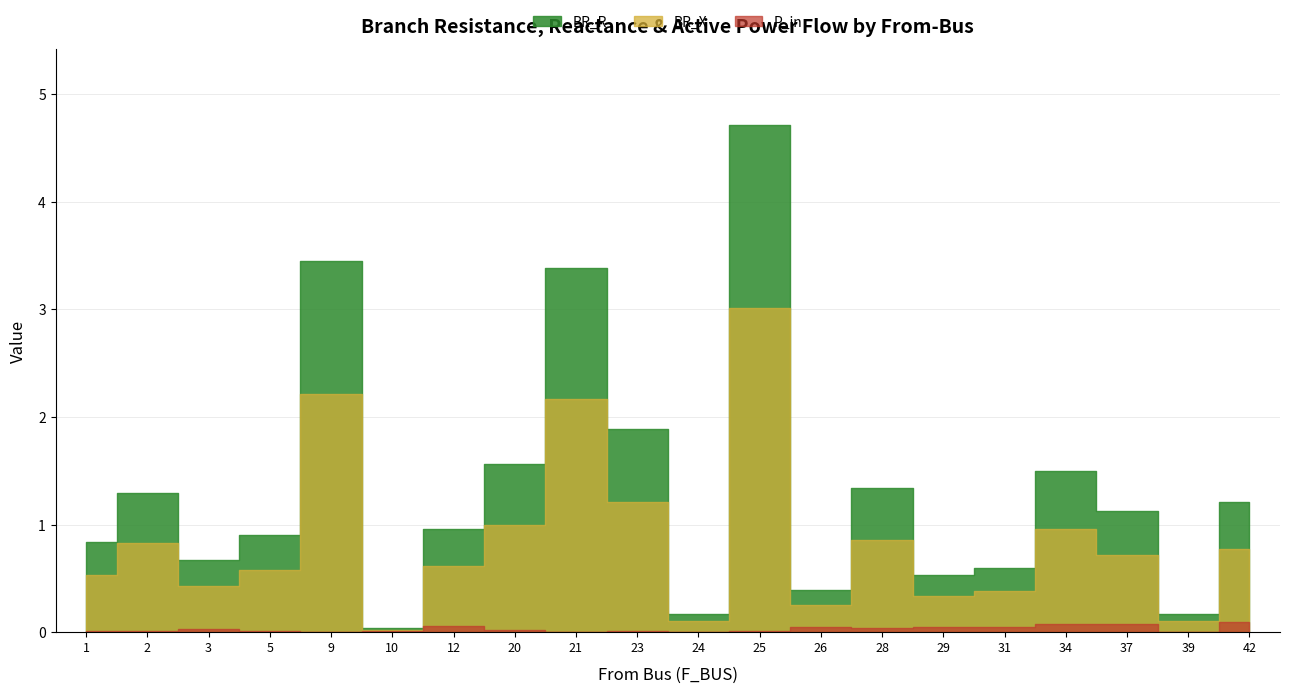

Which category has the highest value in the P_in series?

42